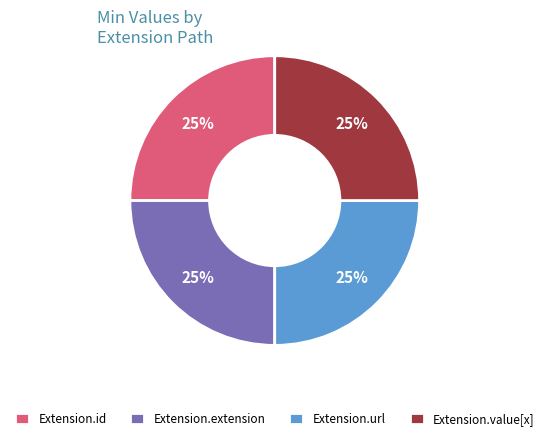

Approximately how many times larger is the value at Extension.url compared to Extension.id?

1.0